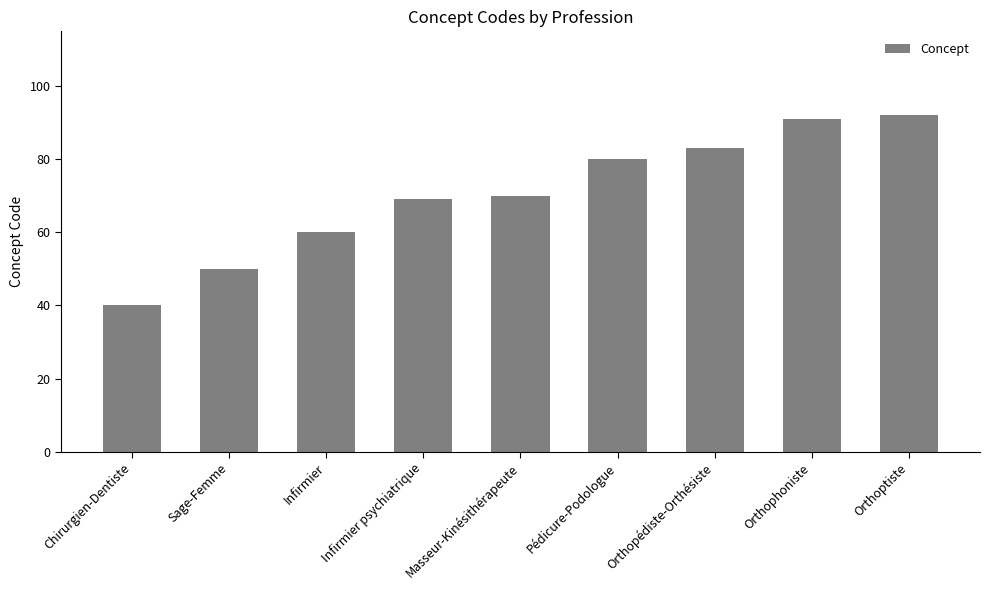

Reading right to left, list all the values displayed in this chart.

92	91	83	80	70	69	60	50	40